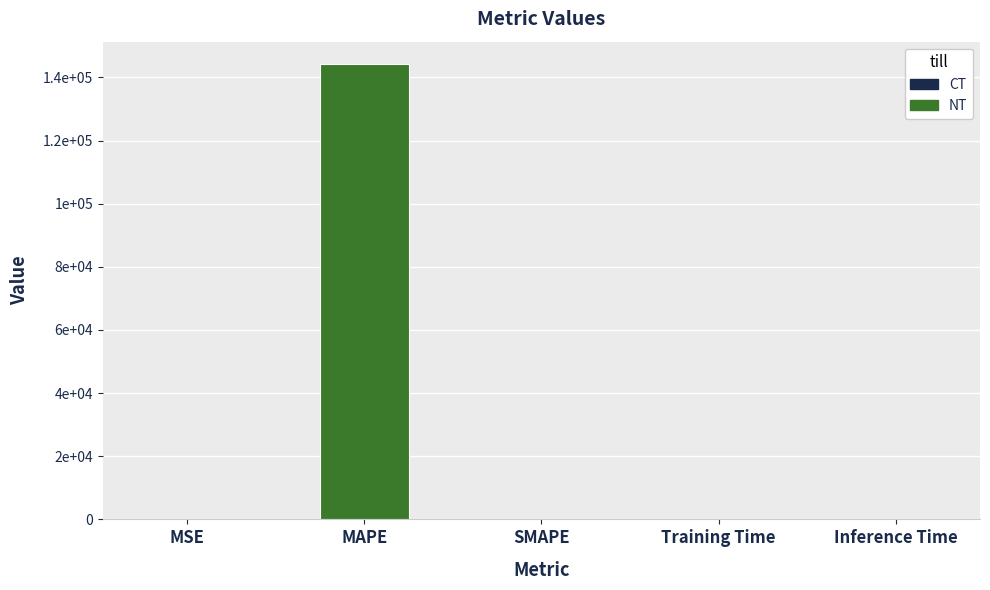

What is the difference between the maximum and minimum values?

144115.8